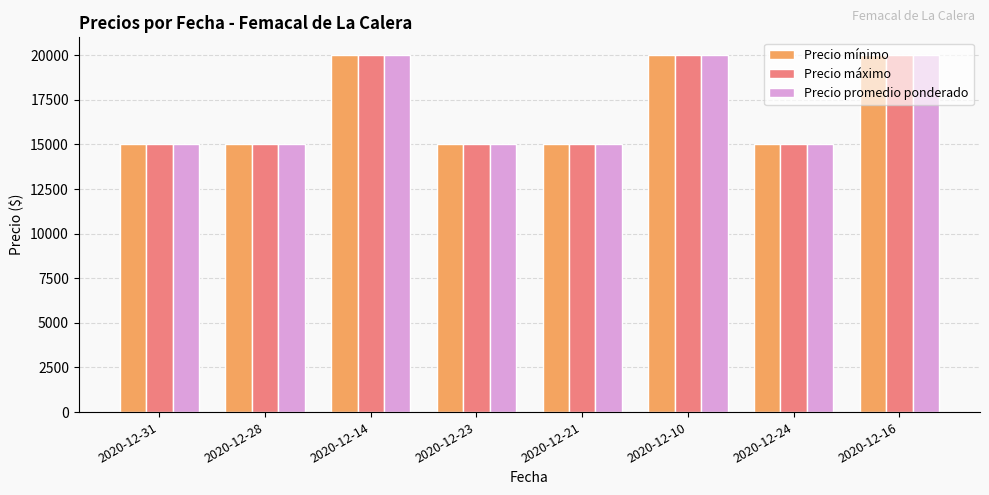

The Precio promedio ponderado series shows 20000 at 2020-12-10. True or false?

True